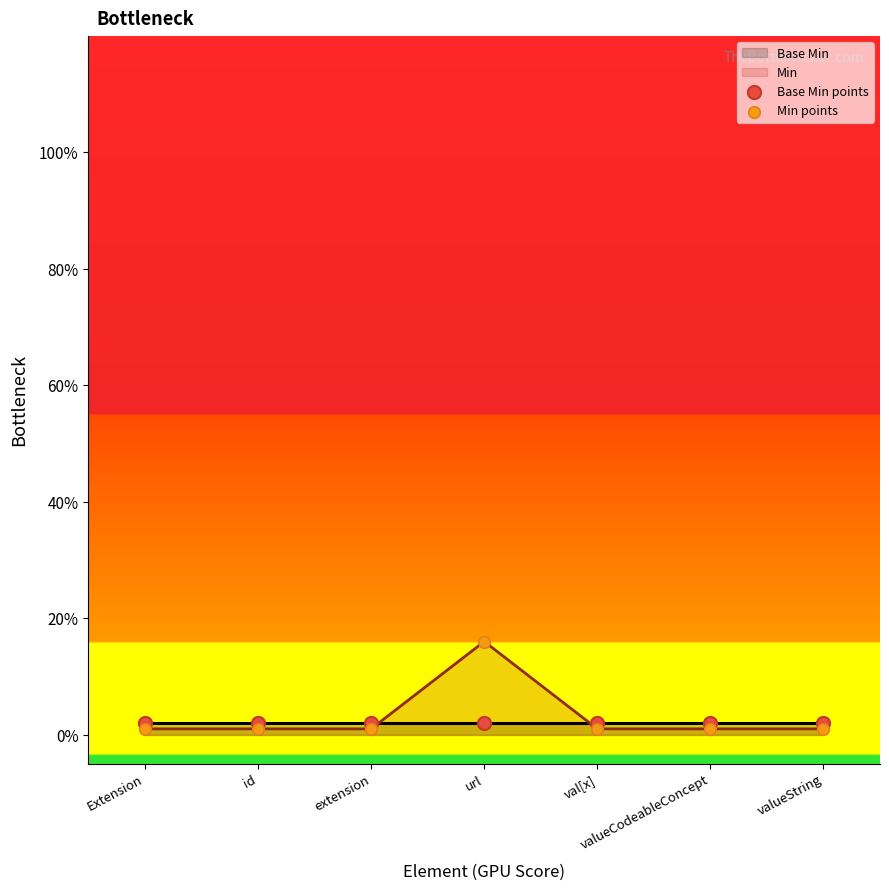

Which series has the largest total across all categories?

Min points